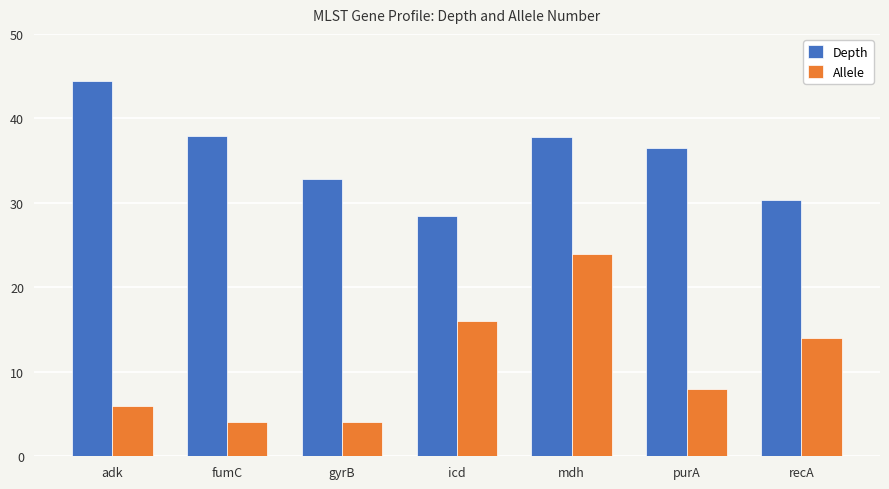

The value of Allele at fumC is 2.2. True or false?

False